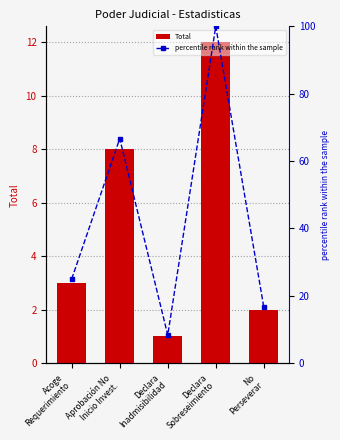

Reading left to right, extract all data points from this chart.

Total: Acoge
Requerimiento=3.0	Aprobación No
Inicio Invest.=8.0	Declara
Inadmisibilidad=1.0	Declara
Sobreseimiento=12.0	No
Perseverar=2.0
percentile rank within the sample: Acoge
Requerimiento=25.0	Aprobación No
Inicio Invest.=66.7	Declara
Inadmisibilidad=8.3	Declara
Sobreseimiento=100.0	No
Perseverar=16.7